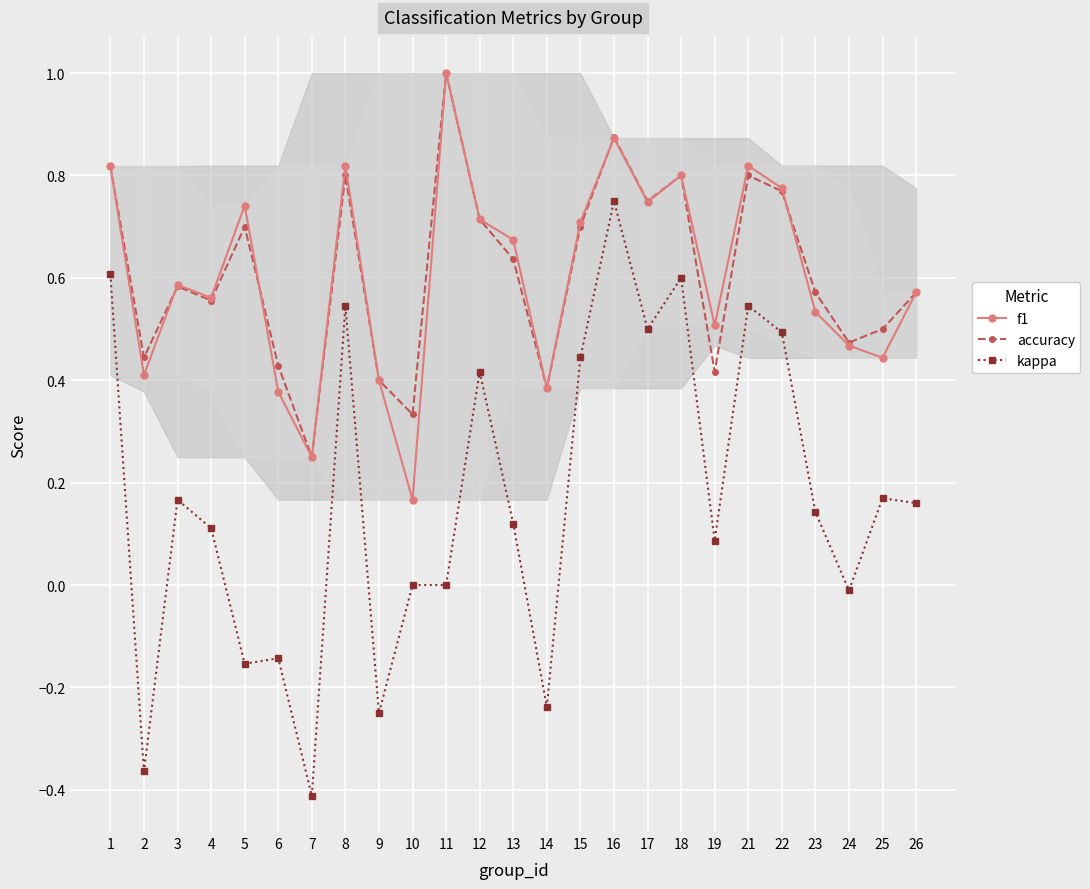

Does the chart display data point markers on the line(s)?

Yes